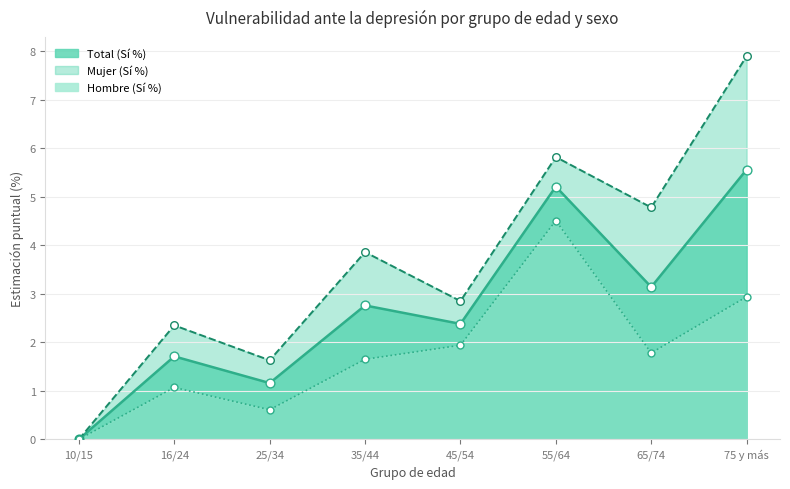

Which series reaches the minimum Y coordinate?

Hombre (Sí %)